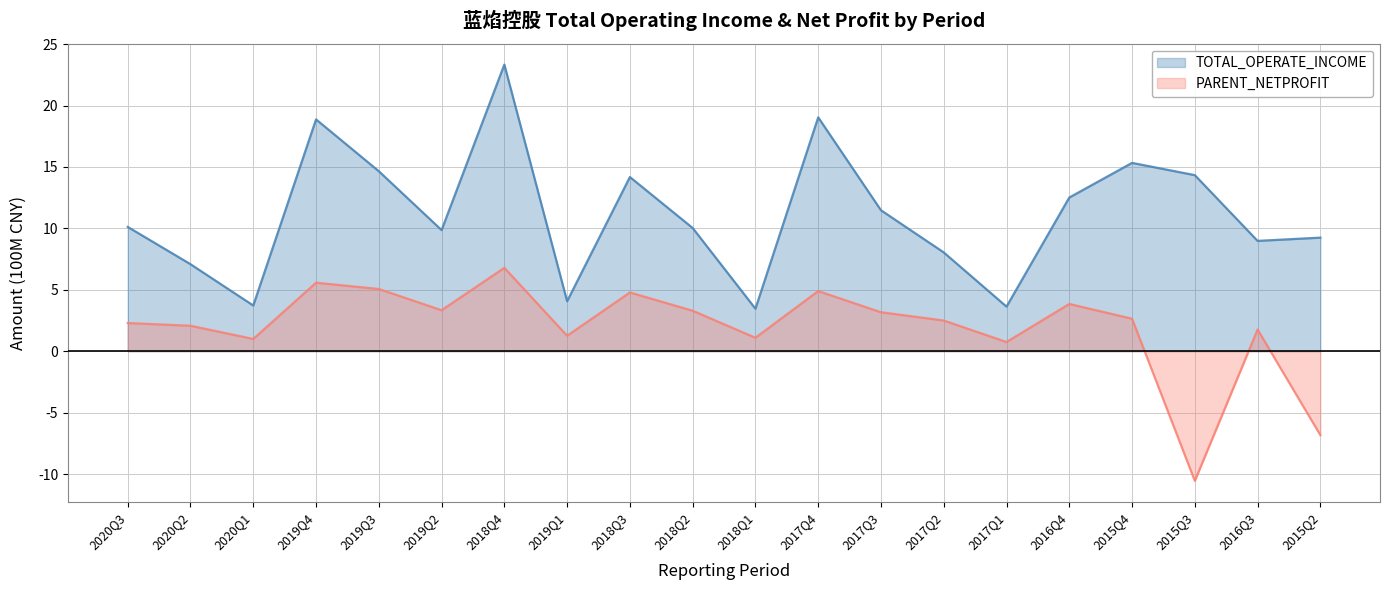

How many interior local valleys does the PARENT_NETPROFIT series have?

6